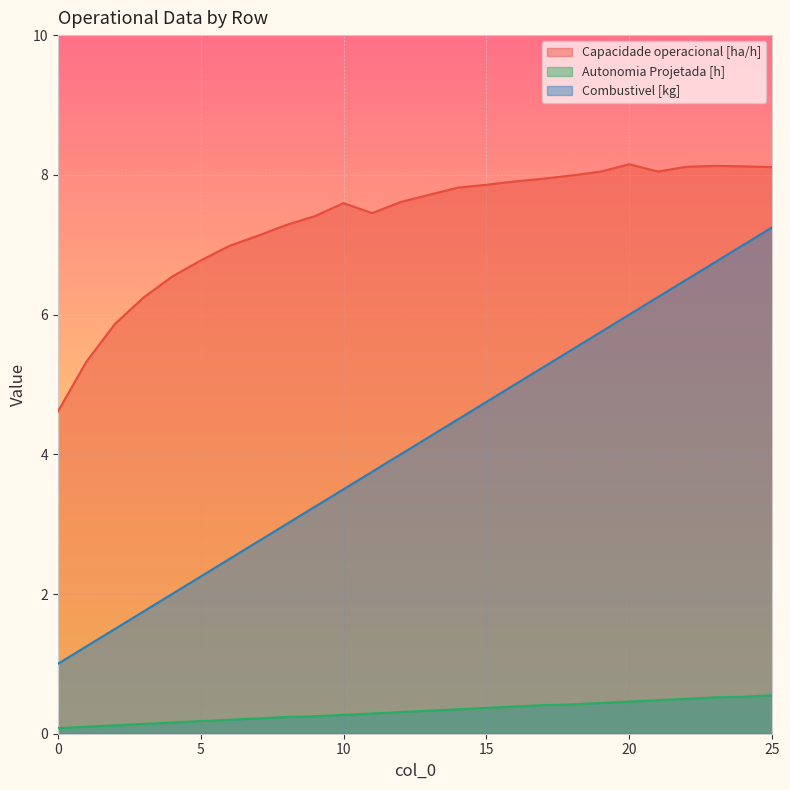

How many data points in Capacidade operacional [ha/h] are less than 7?

7